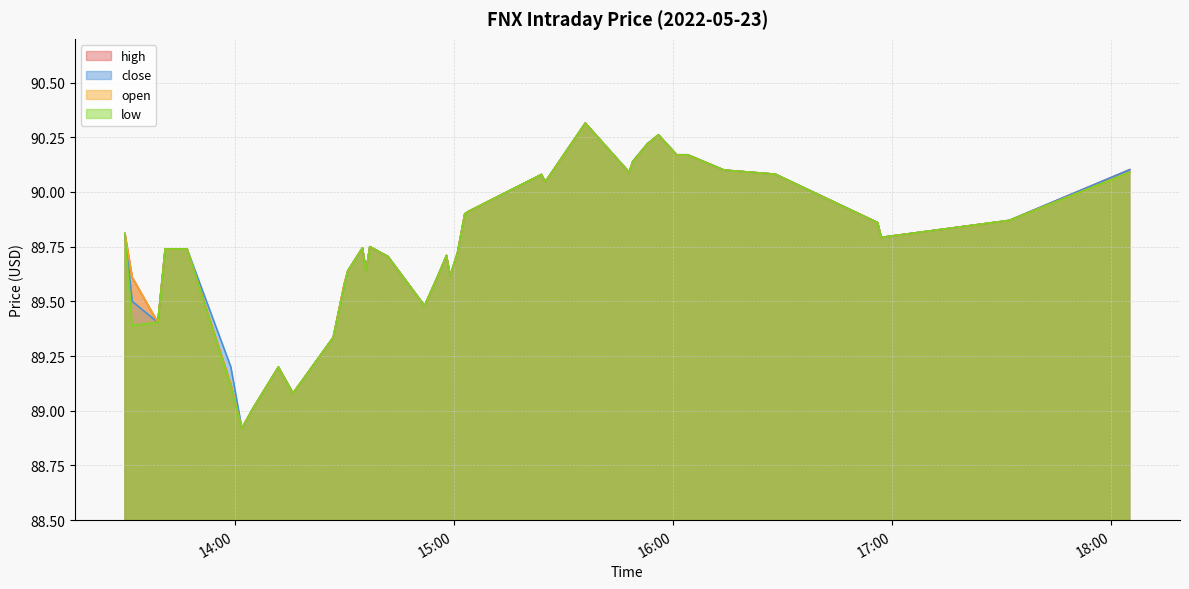

What is the value of the close point at the 6th from the left?

89.2